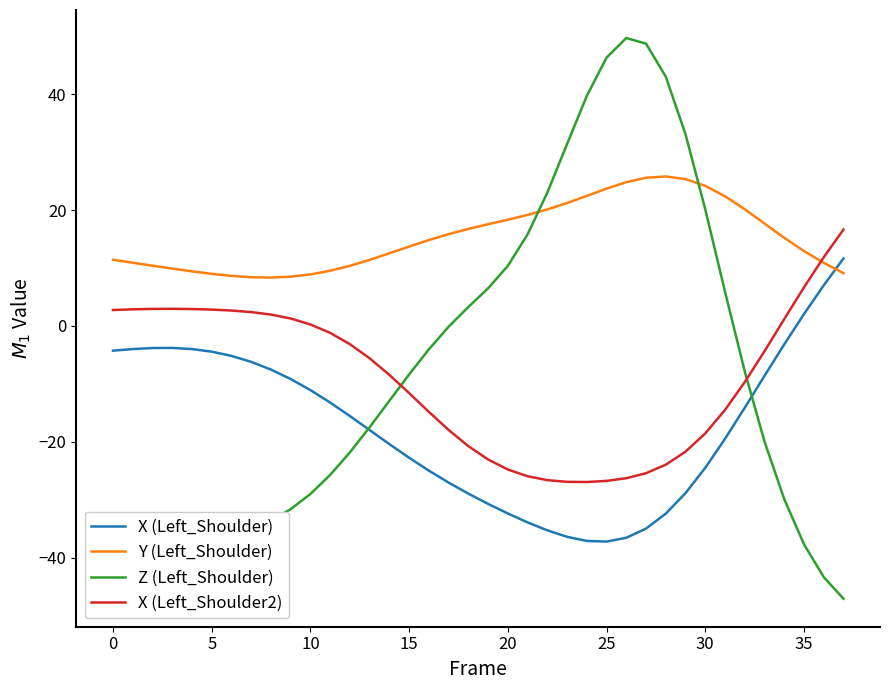

Which series ends up on top after the final intersection of Y (Left_Shoulder) and Z (Left_Shoulder)?

Y (Left_Shoulder)